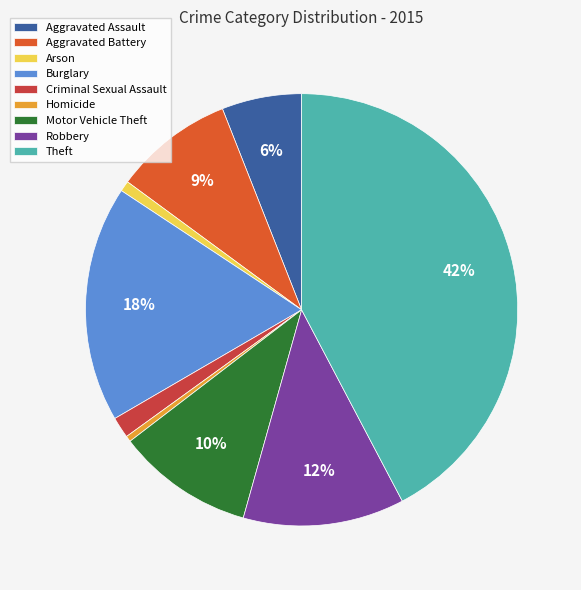

Does Theft account for over 50% of the chart?

No